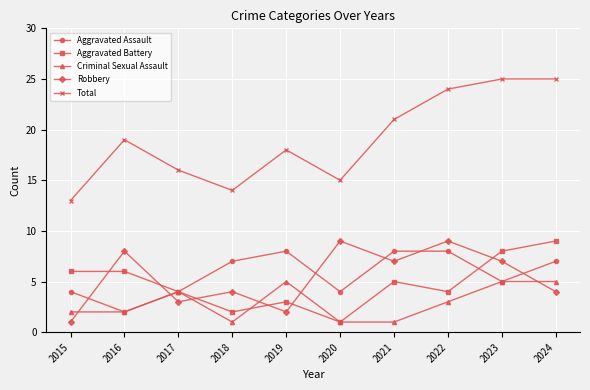

What is the smallest value displayed?

1